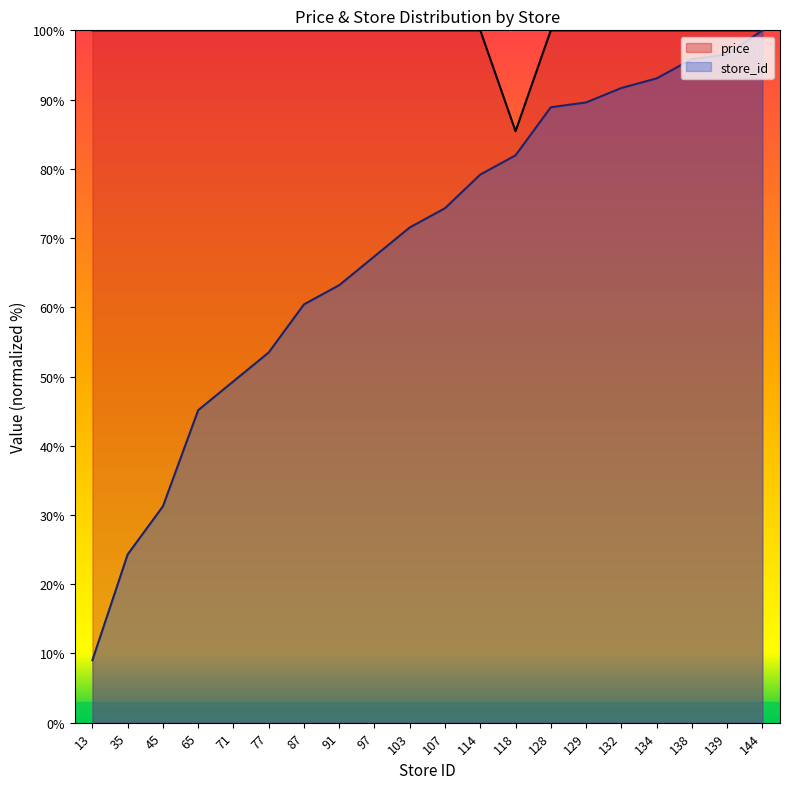

What are all the series names shown in the legend?

price, store_id